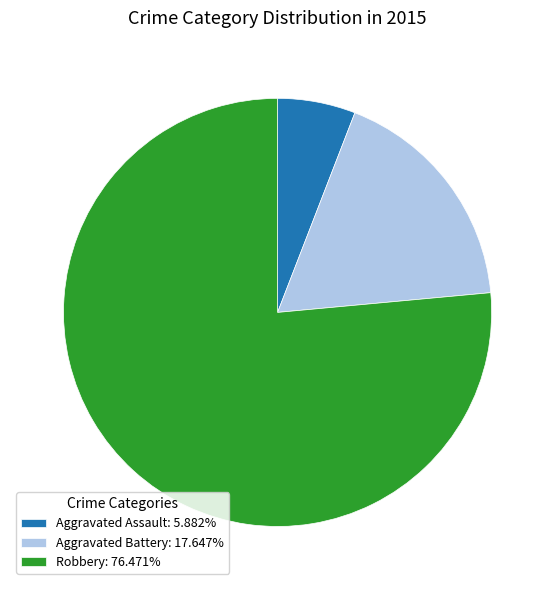

Combined, do Aggravated Battery: 17.647% and Robbery: 76.471% account for over 50%?

Yes